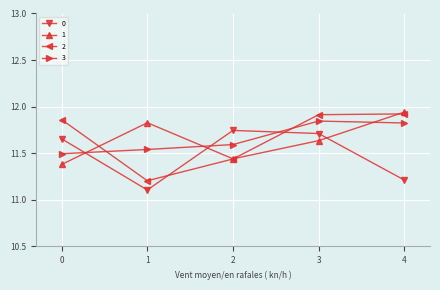

What is the total value across all series at 0?

46.4